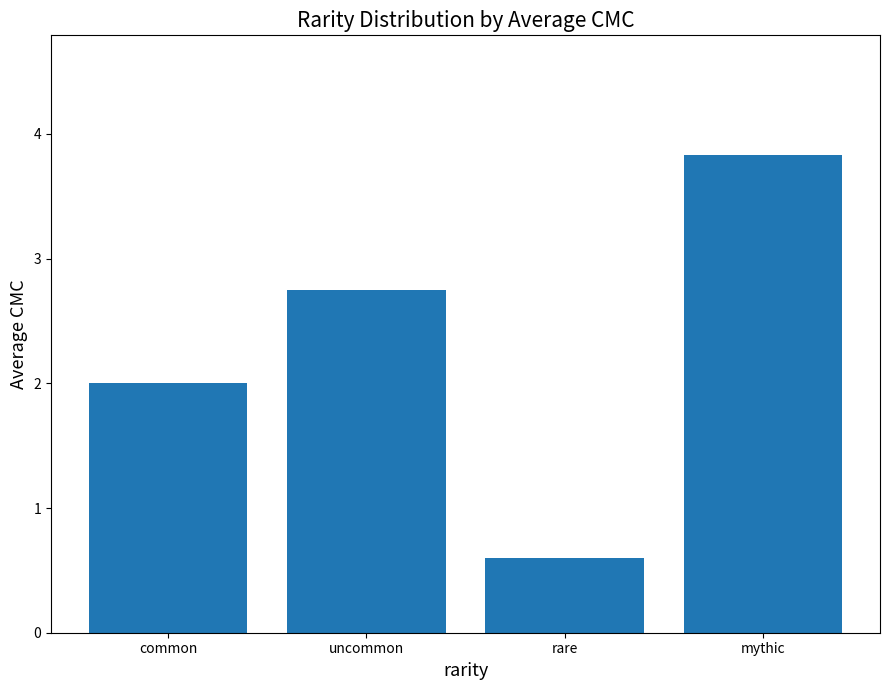

What is the change in value from rare to mythic?

+3.2